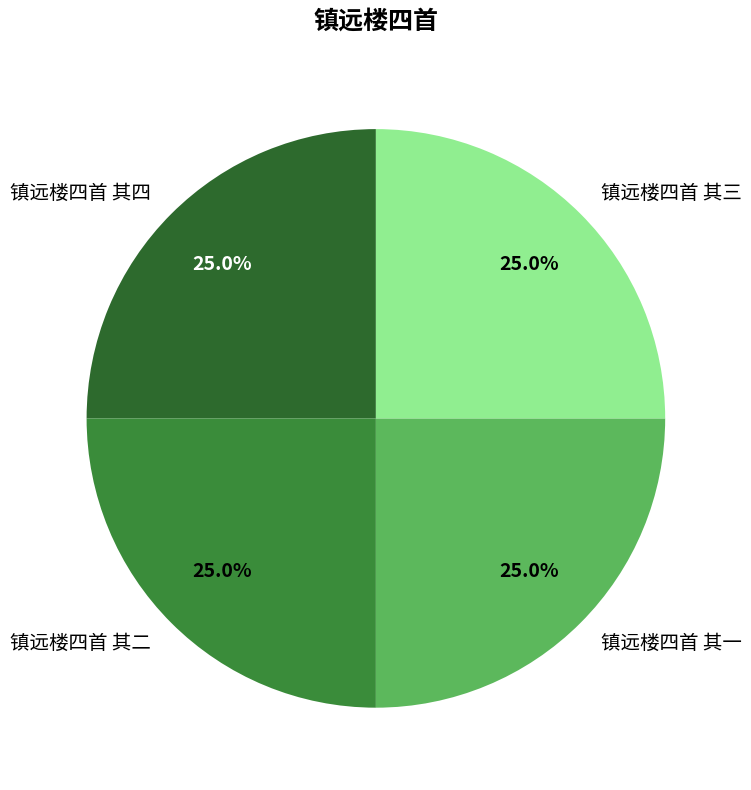

What percentage is NOT represented by 镇远楼四首 其一?

75.0%